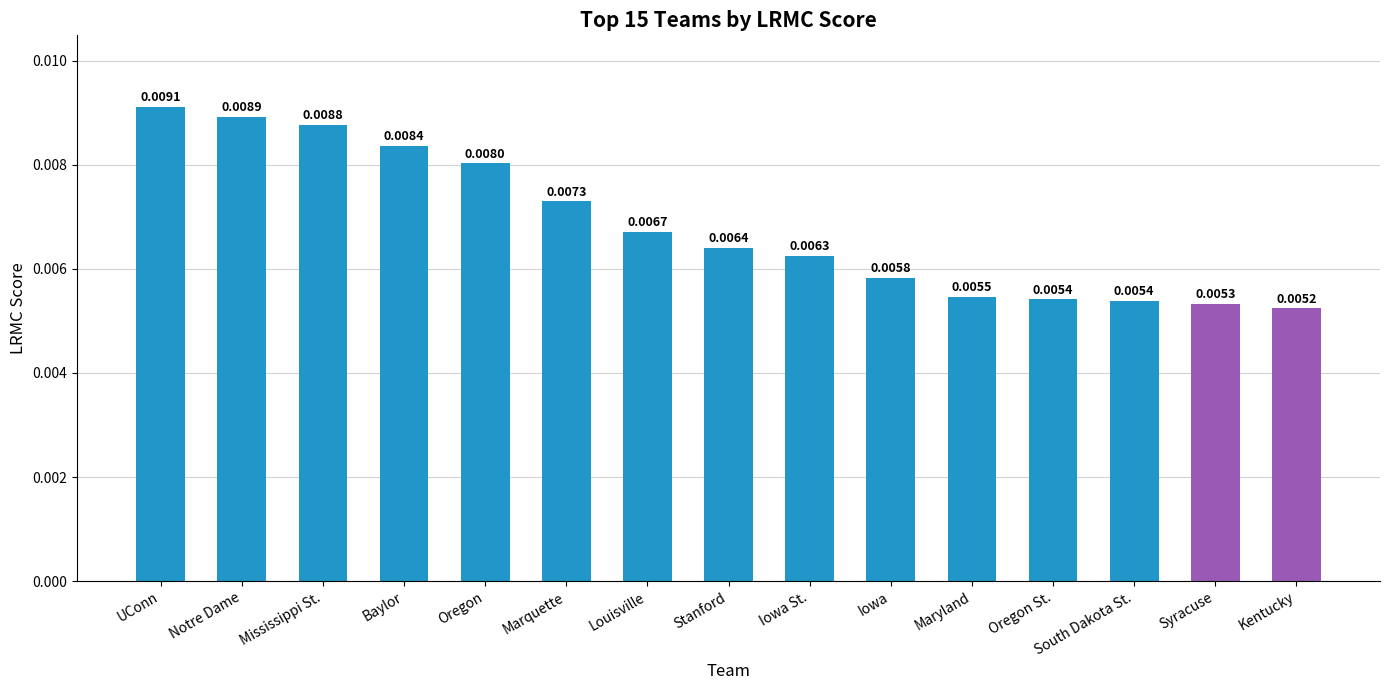

Which has a higher value, Stanford or Marquette?

Marquette